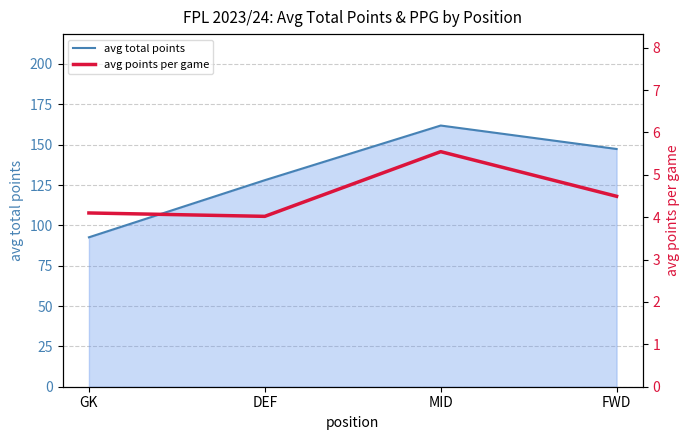

The avg points per game series shows 1.8 at DEF. True or false?

False